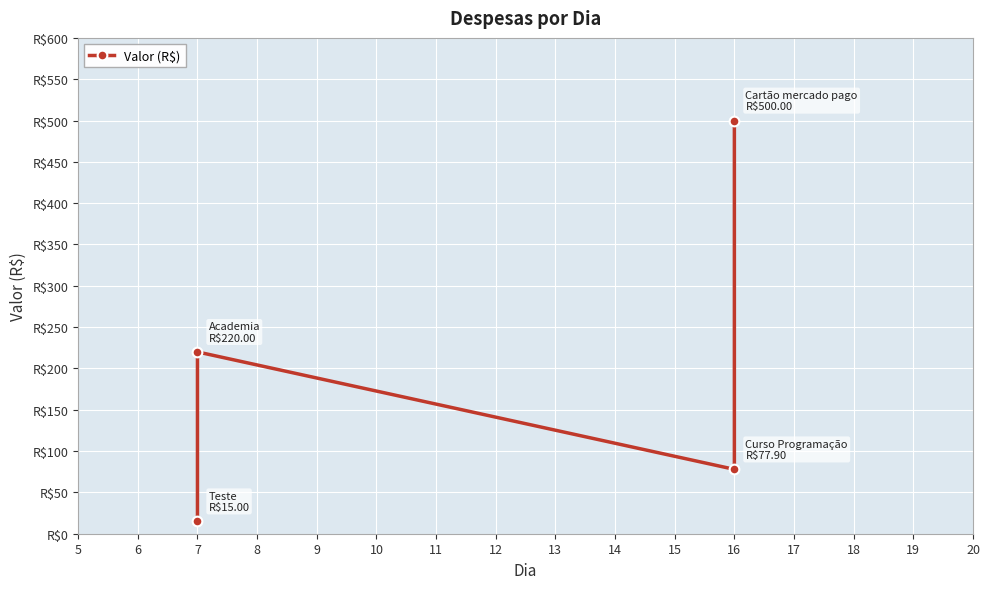

How many interior local peaks (higher than both neighbors) does the data have?

1